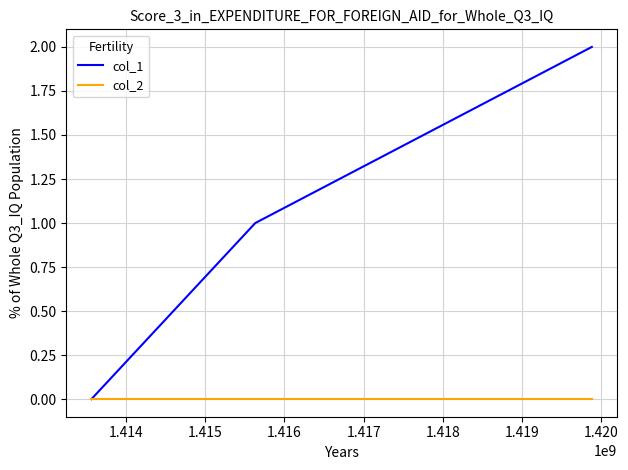

List the series in order of their overall mean, lowest first.

col_2, col_1